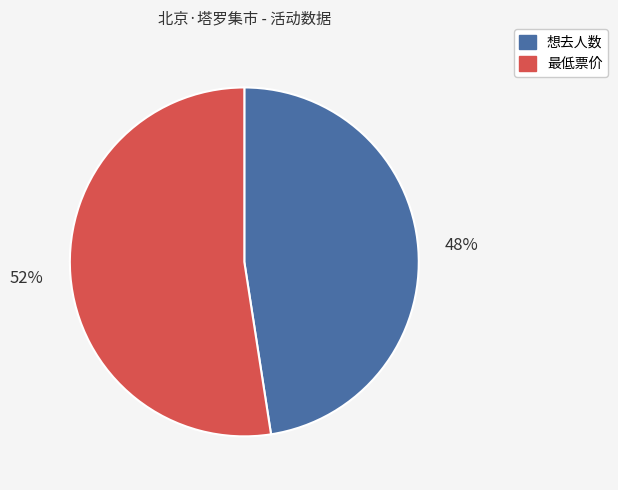

To the nearest percent, what is the combined percentage of 想去人数 and 最低票价?

100%